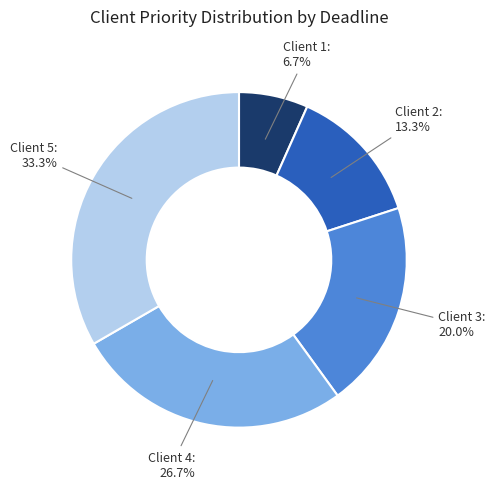

Between Client 4 and Client 2, which is larger?

Client 4